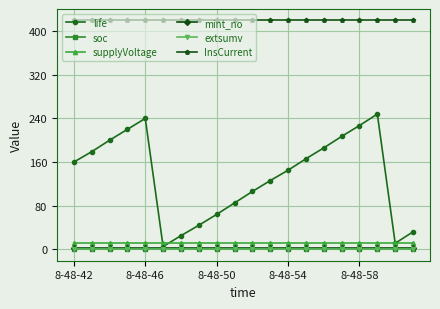

True or false: supplyVoltage and InsCurrent cross at least once.

False